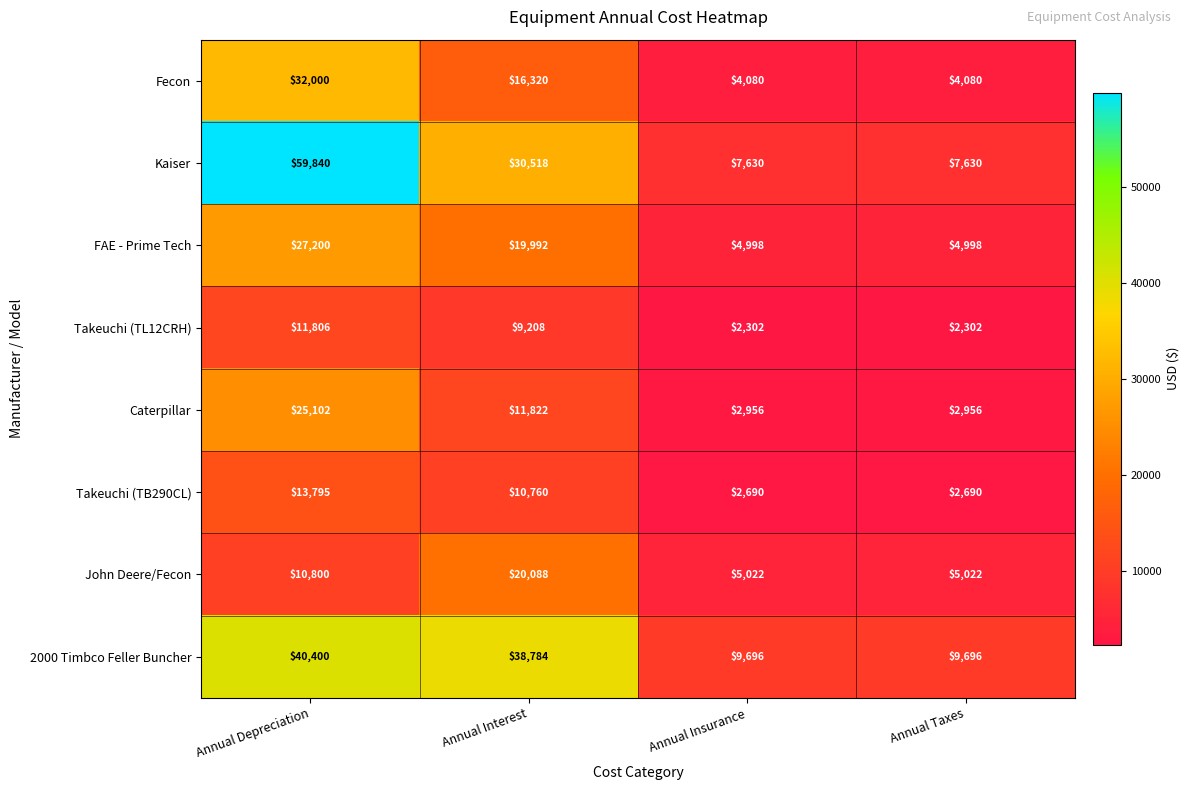

What is the difference between the 2000 Timbco Feller Buncher values at Annual Taxes and Annual Interest?

29088